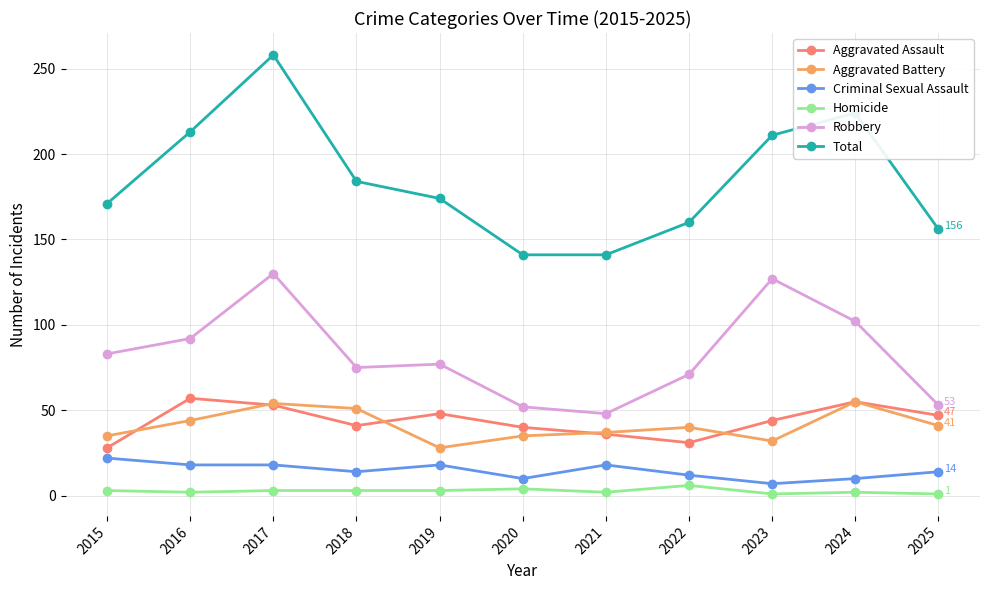

Which series has the largest range (max minus min)?

Total